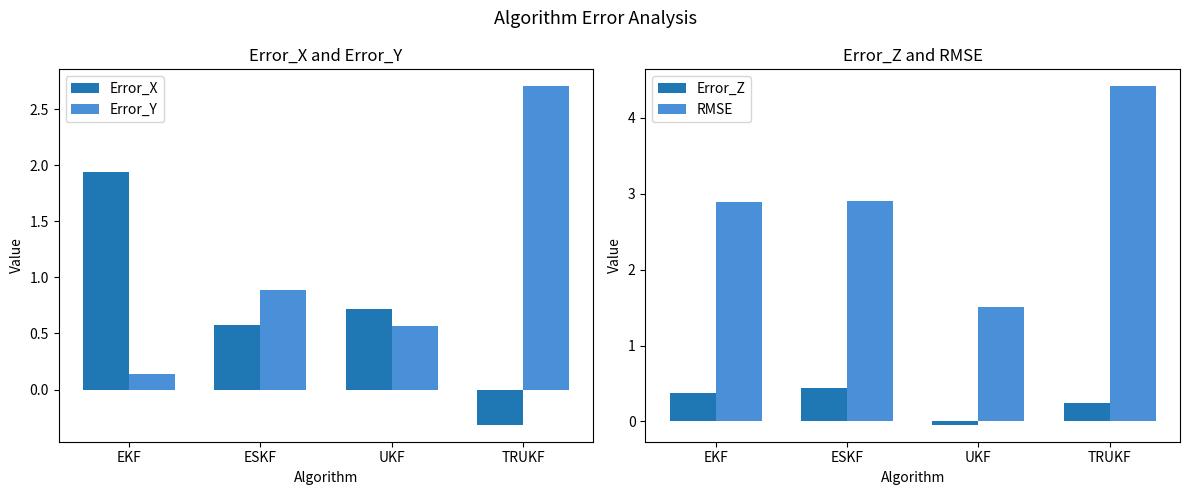

Read the Error_X value at TRUKF.

-0.3